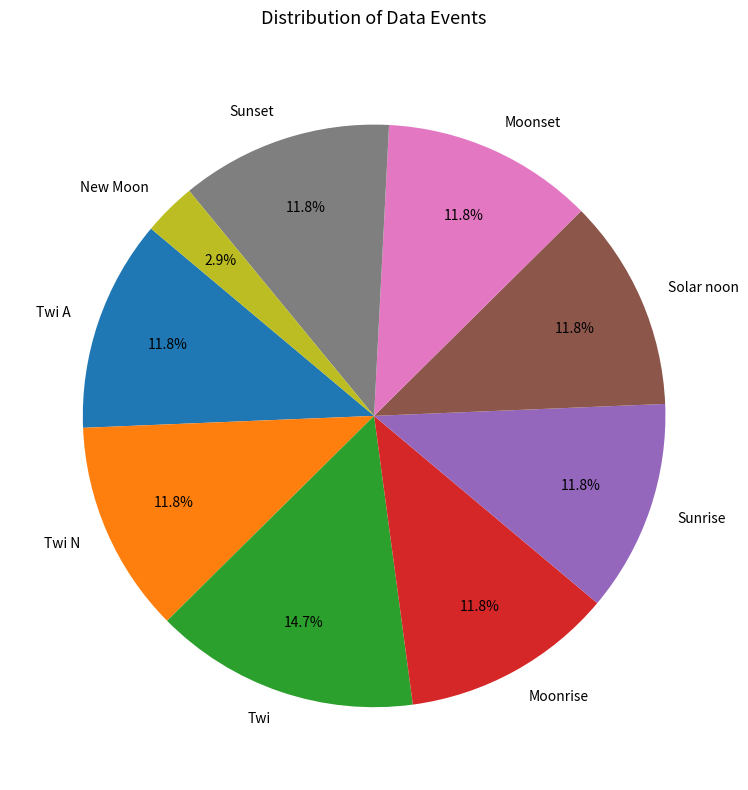

Count the number of slices in the pie.

9